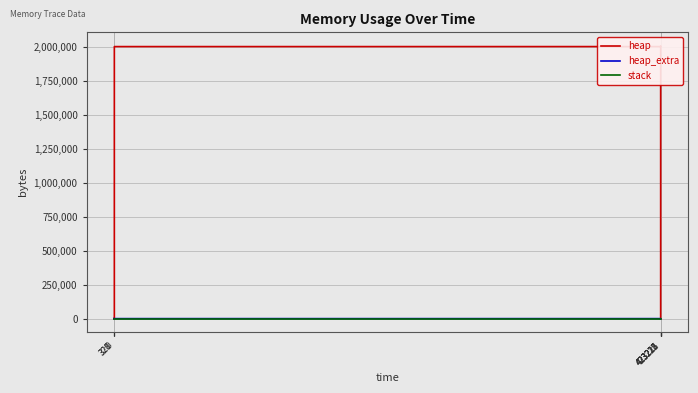

Is this an area chart (filled region under the line)?

No